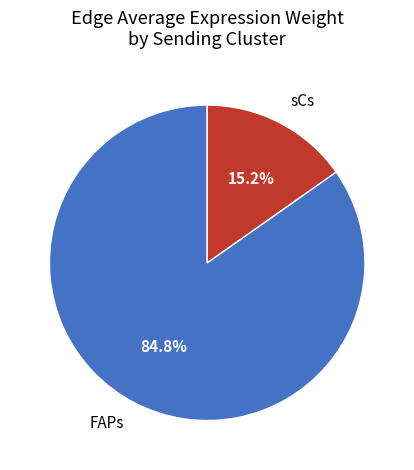

How many slices are in this pie chart?

2